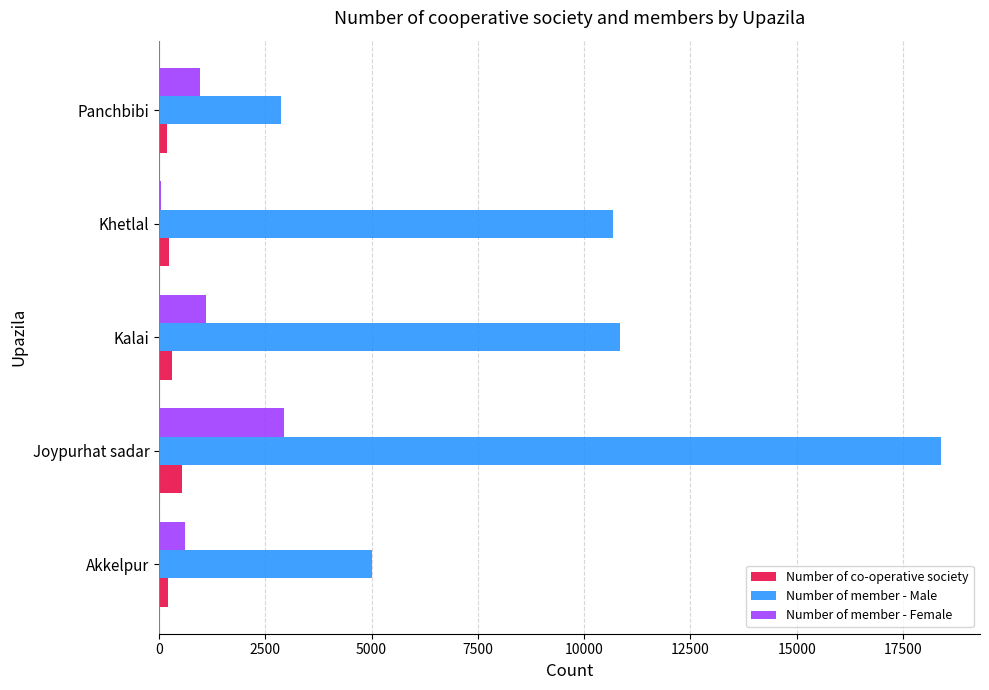

At which category is the sum across all series the highest?

Joypurhat sadar